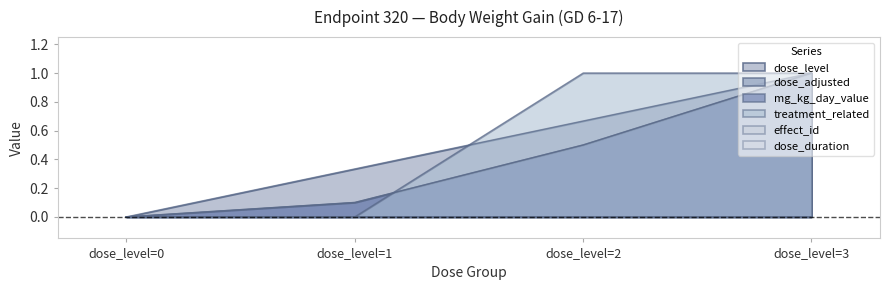

What is the difference between the dose_level values at dose_level=3 and dose_level=1?

0.7